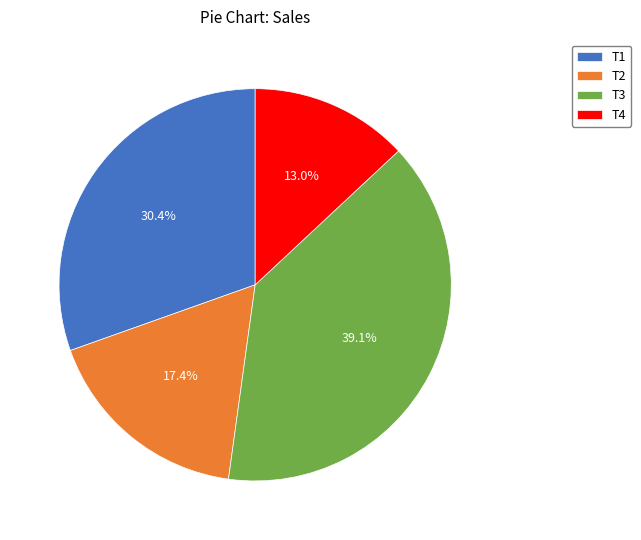

To the nearest percent, what is the combined percentage of T4 and T3?

52%